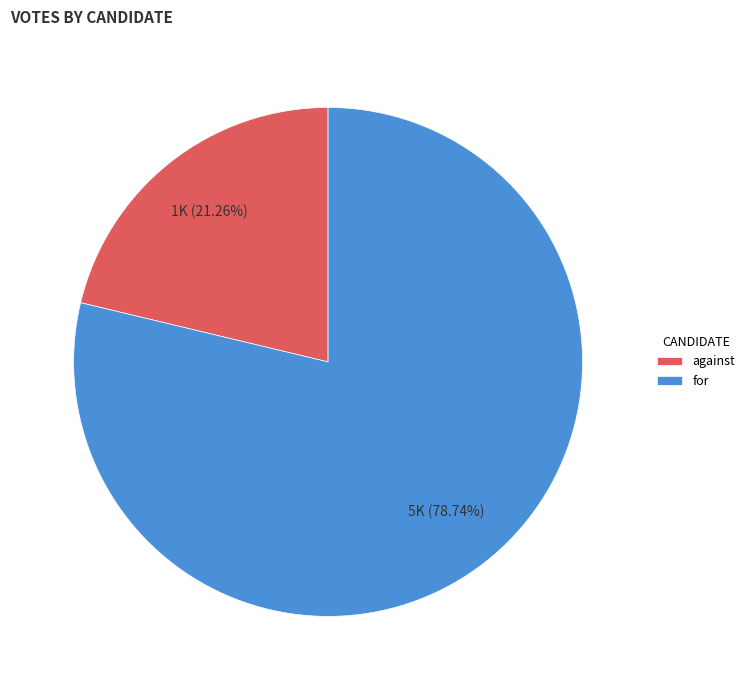

What percentage is NOT represented by for?

21.3%